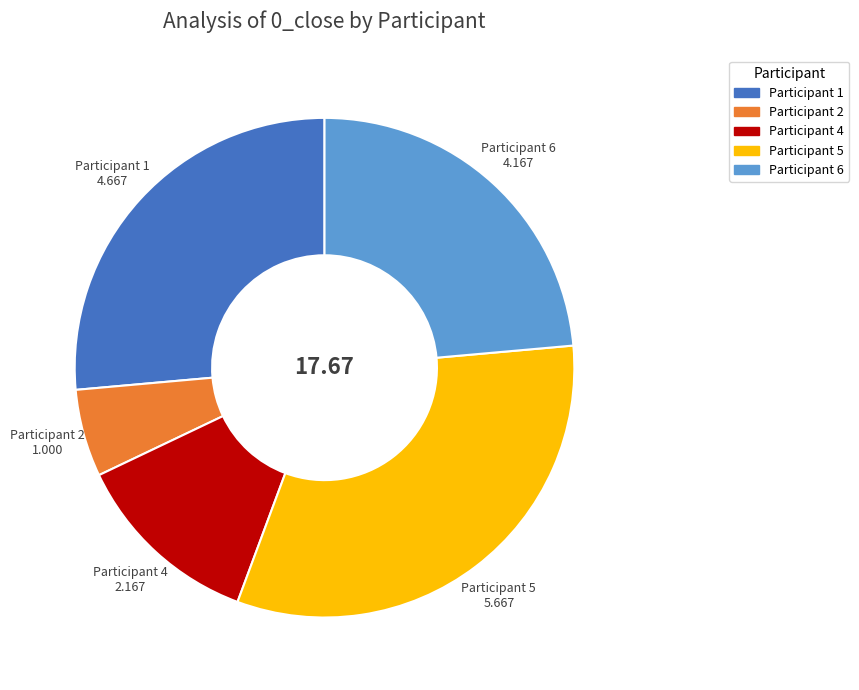

Between Participant 6 and Participant 5, which is larger?

Participant 5